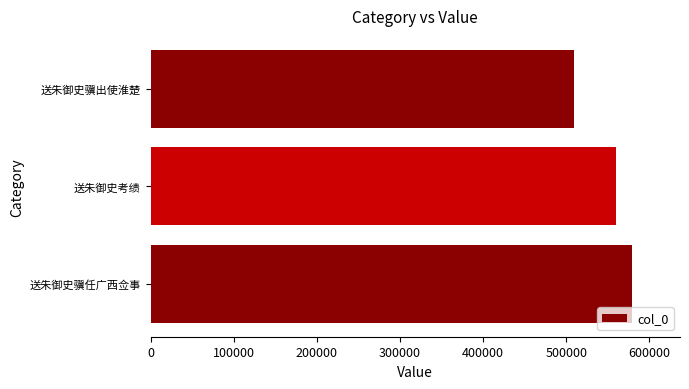

What is the maximum value shown in the chart?

578891